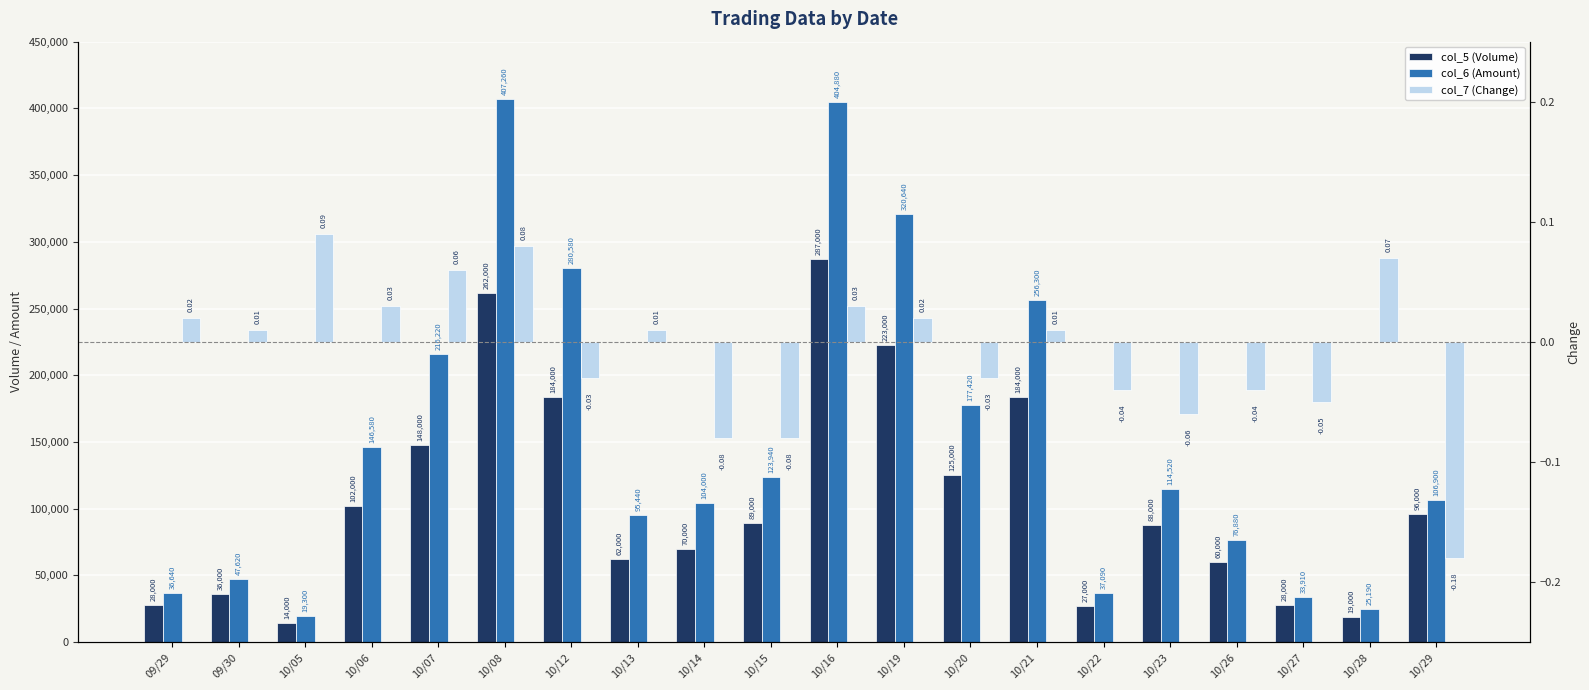

Between 10/05 and 10/08, which is larger?

10/08